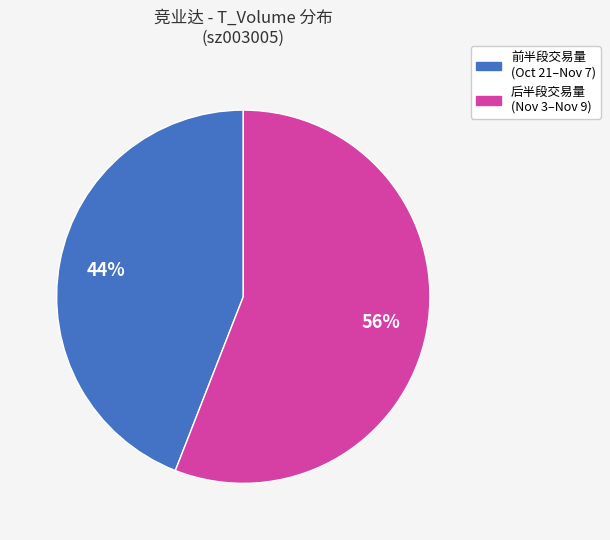

To the nearest percent, what is the difference between the largest and smallest slice percentages?

12%